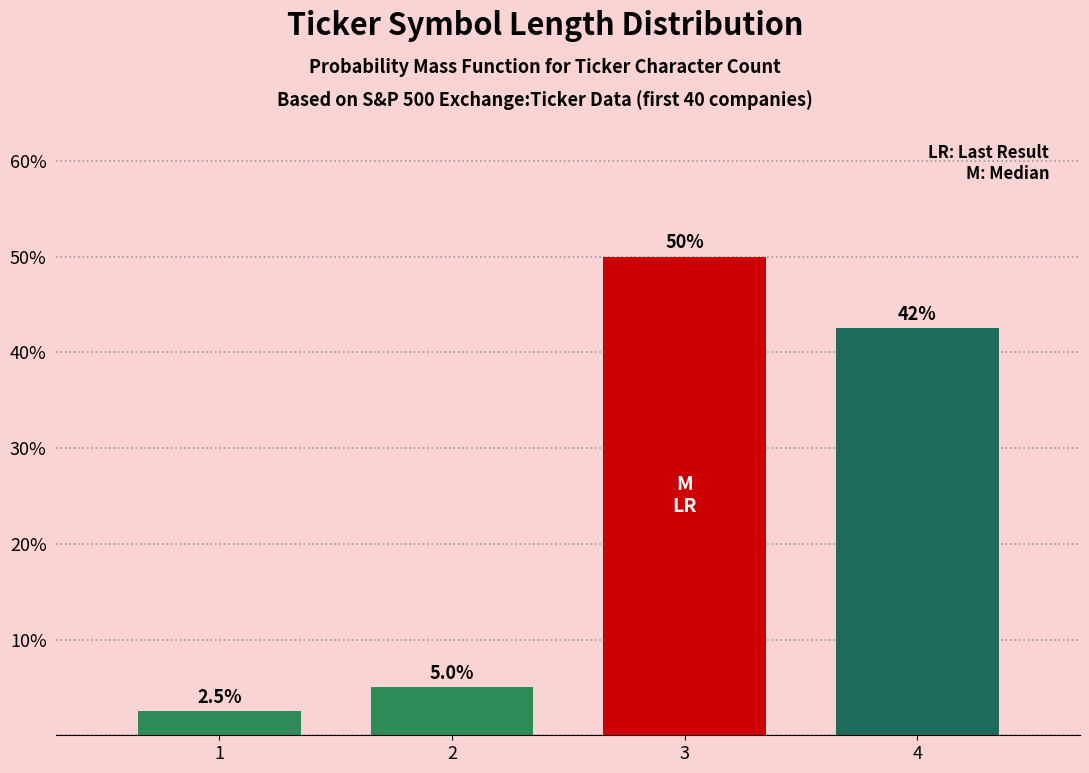

Reading left to right, transcribe all the data shown in this chart.

1=2.5	2=5.0	3=50.0	4=42.5